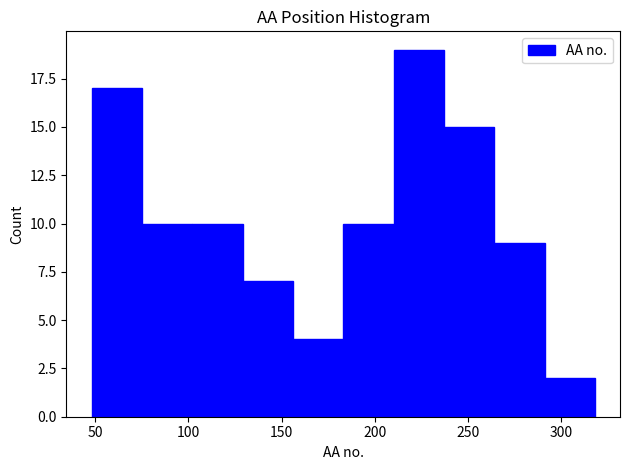

Which range on the x-axis has the tallest bar?

210 to 237